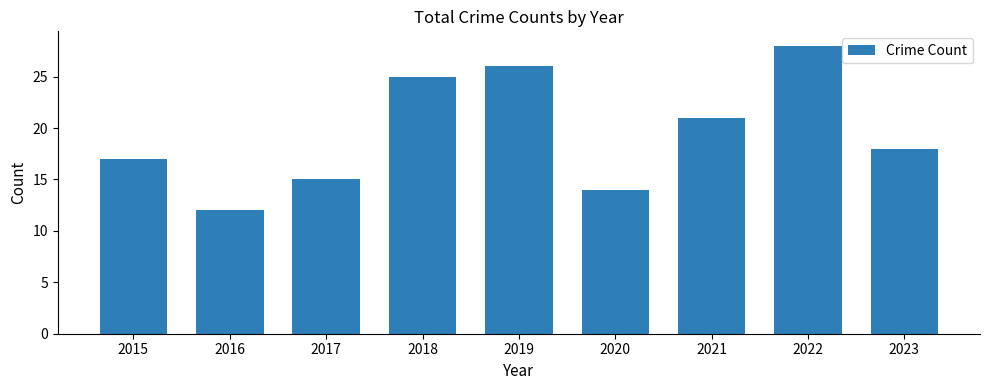

Where is the data nearest to the value 20?

2021